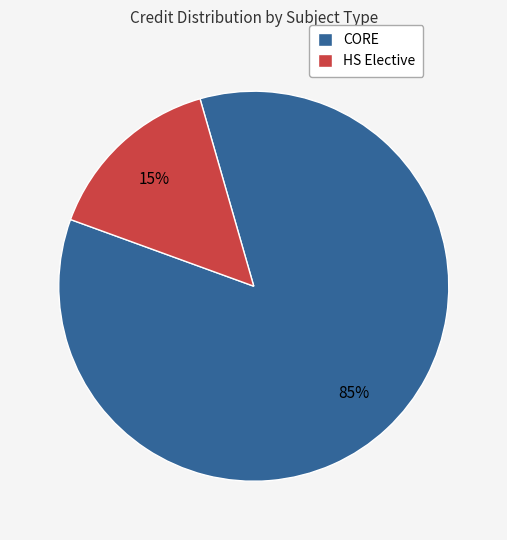

Approximately how many times larger is the value at CORE compared to HS Elective?

5.7